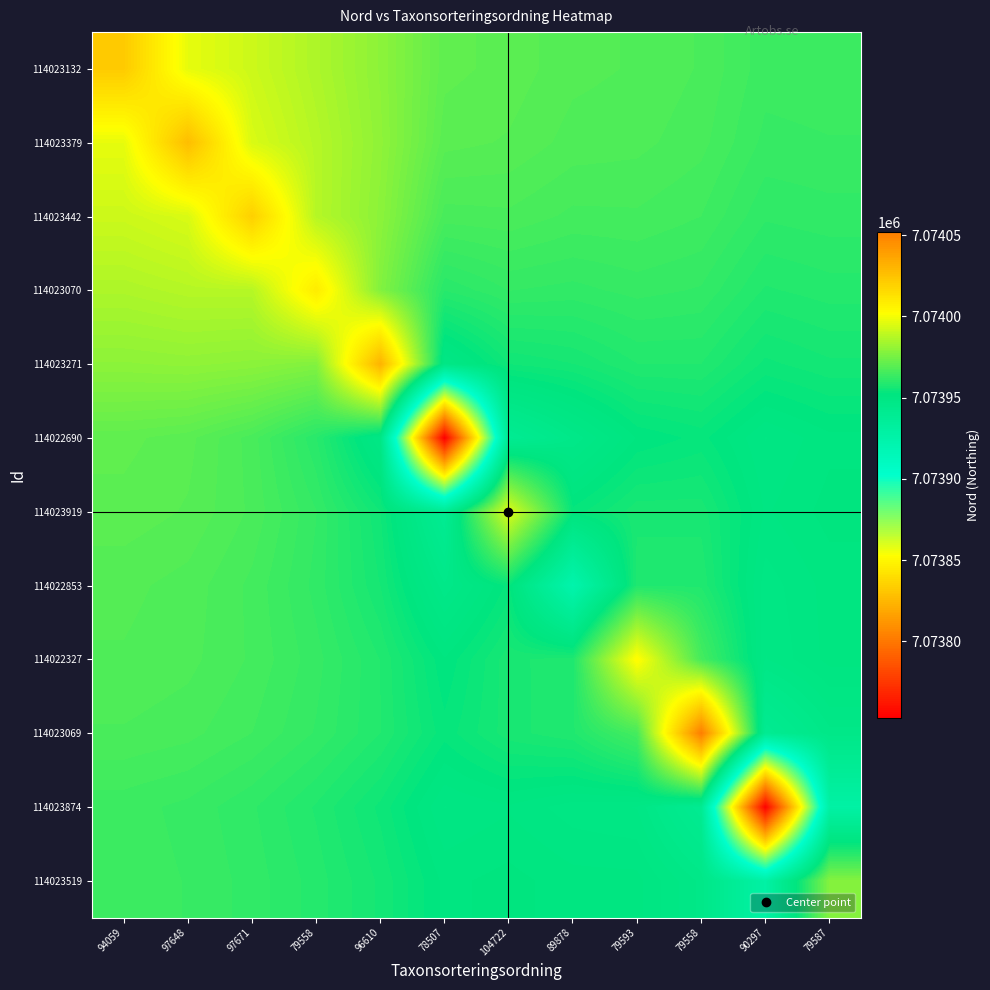

List the series in order of their peak value, highest first.

114023069, 114023271, 114023379, 114023132, 114023442, 114023070, 114022327, 114023919, 114023519, 114022690, 114022853, 114023874